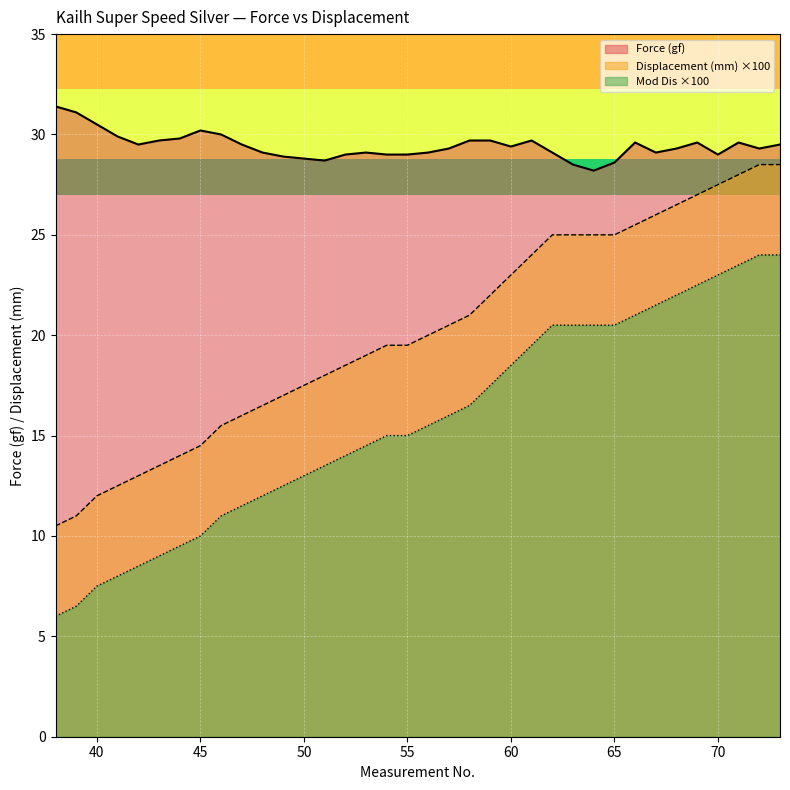

True or false: Mod Dis ×100 and Force (gf) cross at least once.

False